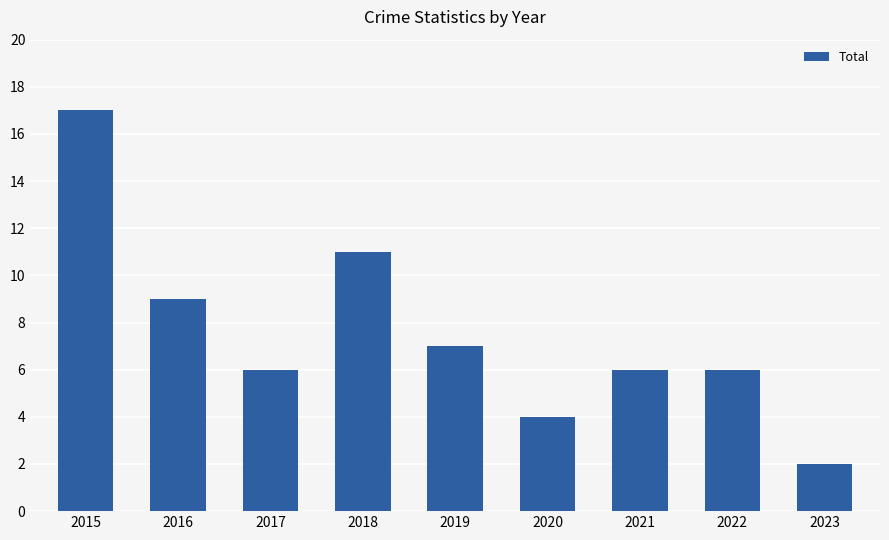

What is the change in value from 2018 to 2022?

-5